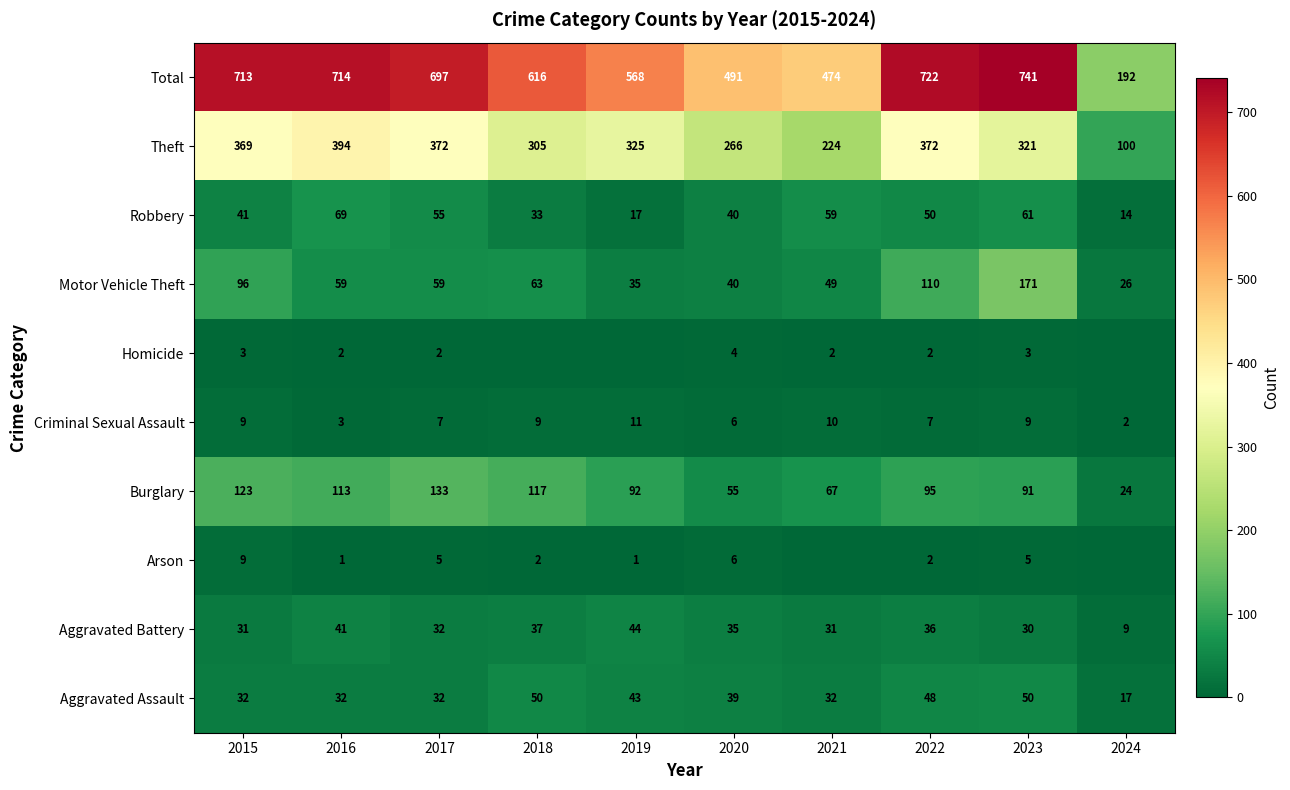

What is the difference between the maximum and minimum values in the Theft series?

294